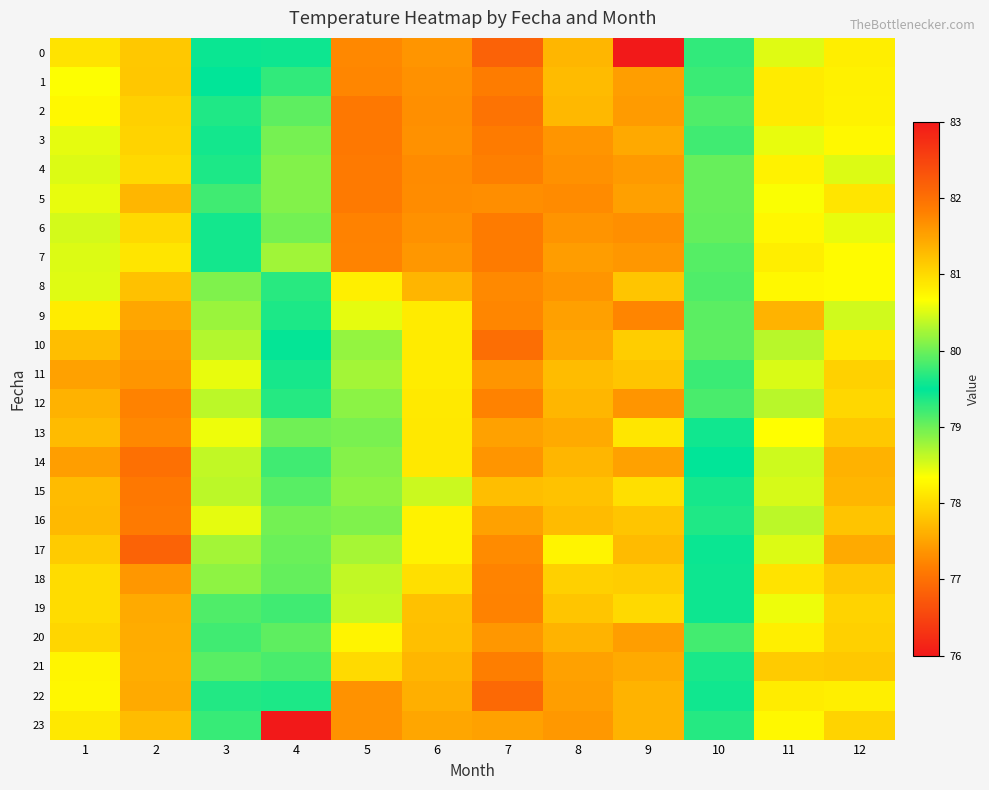

Reading left to right, list all the values displayed in this chart.

0: 1=78.1	2=77.8	3=79.5	4=79.6	5=81.7	6=81.6	7=82.2	8=81.3	9=240.4	10=79.7	11=78.5	12=78.2
1: 1=78.3	2=77.8	3=79.5	4=79.7	5=81.8	6=81.7	7=81.9	8=81.3	9=81.5	10=79.8	11=78.2	12=78.2
2: 1=78.3	2=77.9	3=79.6	4=79.9	5=81.9	6=81.7	7=82.0	8=81.3	9=81.6	10=79.9	11=78.1	12=78.2
3: 1=78.5	2=77.9	3=79.6	4=80.0	5=81.9	6=81.7	7=81.9	8=81.6	9=81.4	10=79.8	11=78.4	12=78.3
4: 1=78.5	2=78.0	3=79.6	4=80.1	5=81.9	6=81.7	7=81.8	8=81.7	9=81.6	10=80.0	11=78.2	12=78.5
5: 1=78.4	2=77.7	3=79.2	4=80.1	5=81.9	6=81.7	7=81.7	8=81.7	9=81.5	10=80.0	11=78.4	12=78.1
6: 1=78.5	2=78.0	3=79.6	4=80.0	5=81.8	6=81.7	7=81.9	8=81.6	9=81.7	10=80.0	11=78.3	12=78.4
7: 1=78.5	2=78.1	3=79.6	4=80.2	5=81.8	6=81.6	7=81.9	8=81.6	9=81.6	10=79.9	11=78.2	12=78.3
8: 1=78.5	2=77.8	3=78.9	4=79.7	5=80.8	6=81.3	7=81.7	8=81.6	9=81.2	10=79.9	11=78.3	12=78.3
9: 1=78.2	2=77.5	3=78.8	4=79.6	5=80.5	6=80.8	7=81.8	8=81.5	9=81.8	10=79.9	11=77.6	12=78.6
10: 1=77.7	2=77.4	3=78.7	4=79.5	5=80.2	6=80.8	7=82.0	8=81.5	9=81.1	10=79.9	11=78.7	12=78.1
11: 1=77.5	2=77.4	3=78.4	4=79.6	5=80.2	6=80.8	7=81.6	8=81.3	9=81.2	10=79.8	11=78.5	12=77.9
12: 1=77.6	2=77.2	3=78.6	4=79.3	5=80.1	6=80.9	7=81.8	8=81.3	9=81.6	10=79.8	11=78.7	12=78.0
13: 1=77.7	2=77.2	3=78.4	4=79.0	5=80.1	6=80.9	7=81.5	8=81.4	9=80.9	10=79.6	11=78.3	12=77.8
14: 1=77.5	2=77.0	3=78.6	4=79.2	5=80.1	6=80.9	7=81.6	8=81.3	9=81.5	10=79.5	11=78.6	12=77.6
15: 1=77.7	2=77.1	3=78.6	4=79.1	5=80.2	6=80.4	7=81.3	8=81.2	9=81.0	10=79.6	11=78.5	12=77.7
16: 1=77.7	2=77.1	3=78.5	4=79.0	5=80.1	6=80.8	7=81.5	8=81.3	9=81.2	10=79.4	11=78.6	12=77.8
17: 1=77.9	2=76.9	3=78.8	4=79.0	5=80.3	6=80.8	7=81.7	8=80.8	9=81.3	10=79.5	11=78.5	12=77.6
18: 1=78.0	2=77.4	3=78.9	4=79.0	5=80.4	6=81.0	7=81.8	8=81.1	9=81.1	10=79.4	11=78.1	12=77.8
19: 1=78.0	2=77.6	3=79.1	4=79.2	5=80.4	6=81.2	7=81.8	8=81.2	9=81.0	10=79.6	11=78.4	12=77.9
20: 1=78.0	2=77.6	3=79.2	4=79.1	5=80.8	6=81.2	7=81.6	8=81.3	9=81.5	10=79.2	11=78.2	12=77.9
21: 1=78.2	2=77.6	3=79.1	4=79.2	5=81.0	6=81.3	7=81.8	8=81.5	9=81.4	10=79.4	11=77.9	12=77.8
22: 1=78.3	2=77.6	3=79.3	4=79.4	5=81.6	6=81.4	7=82.1	8=81.5	9=81.4	10=79.6	11=78.2	12=78.2
23: 1=78.1	2=77.7	3=79.2	4=-21.8	5=81.7	6=81.5	7=81.5	8=81.6	9=81.4	10=79.7	11=78.3	12=77.9